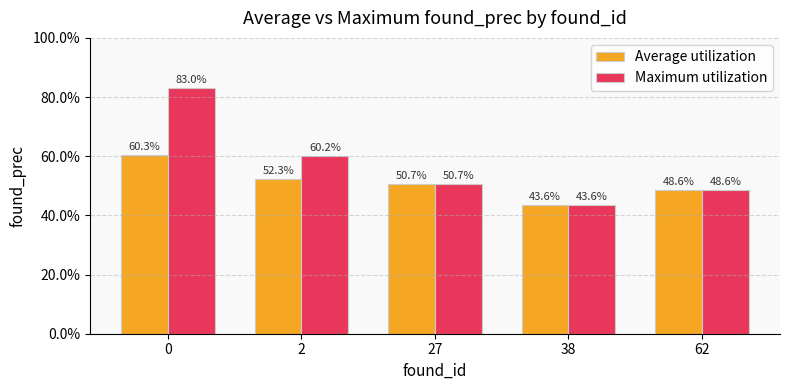

List the series in order of their overall mean, highest first.

Maximum utilization, Average utilization